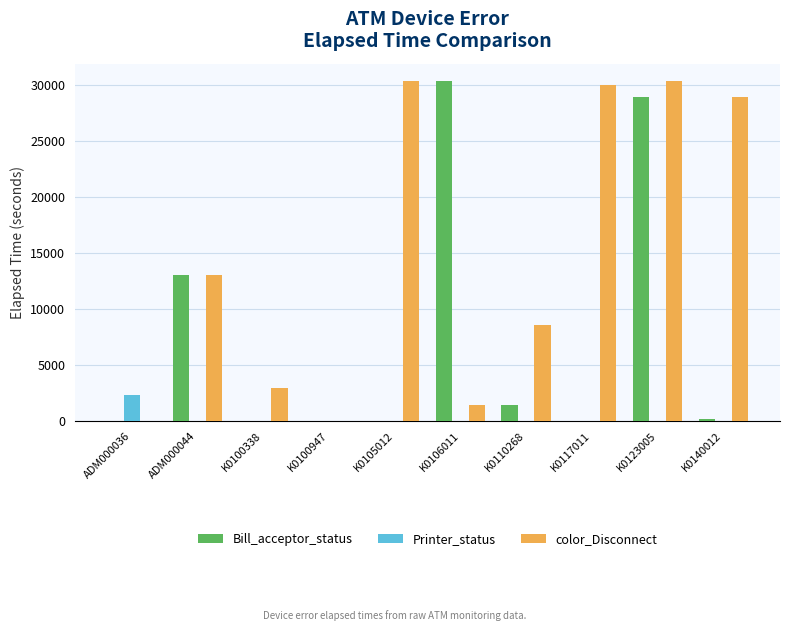

Is it true that Printer_status equals 0 at K0105012?

True